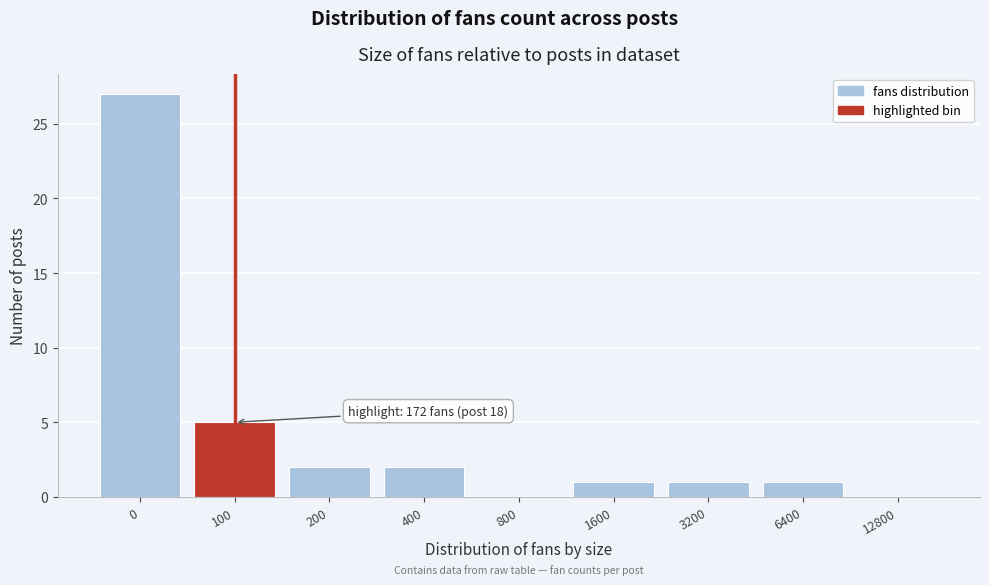

Reading left to right, extract all data points from this chart.

0=27	100=5	200=2	400=2	800=0	1600=1	3200=1	6400=1	12800=0